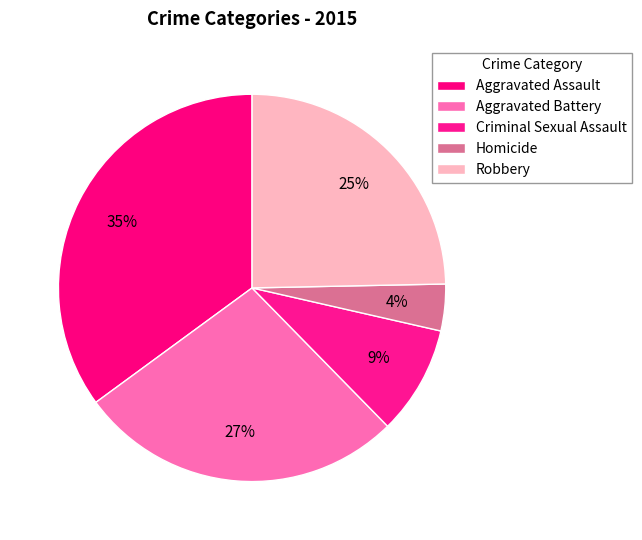

What percentage is the Criminal Sexual Assault slice, to the nearest percent?

9%